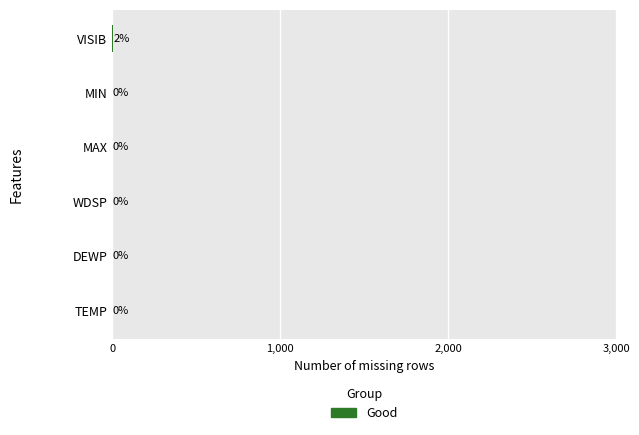

Are the bars horizontal?

Yes